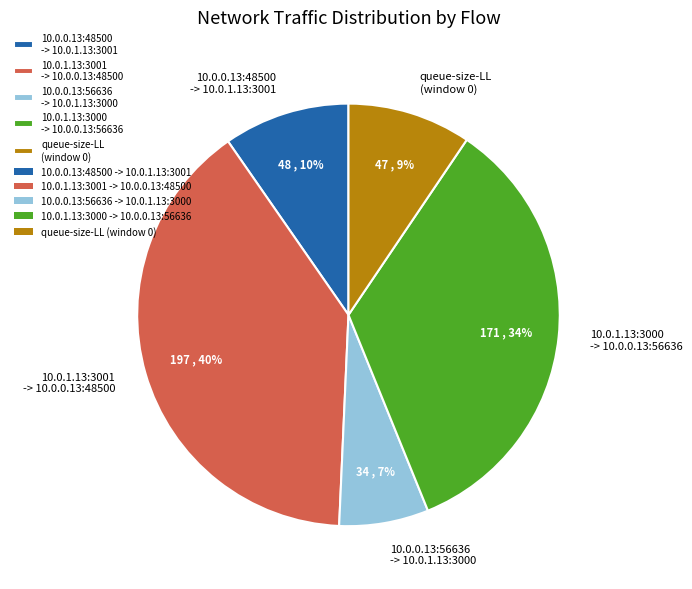

Is there a majority slice in this chart?

No